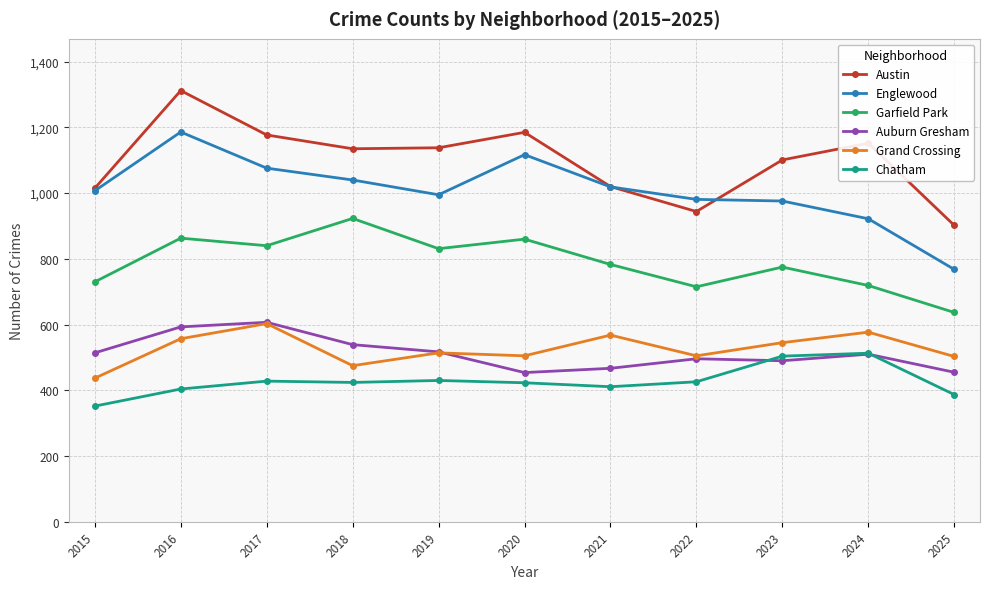

Read the Garfield Park value at 2015.

730